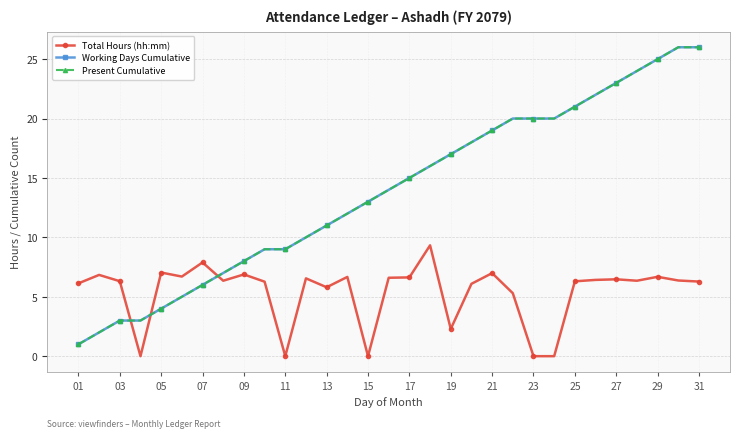

True or false: Working Days Cumulative and Total Hours (hh:mm) intersect in this chart.

True